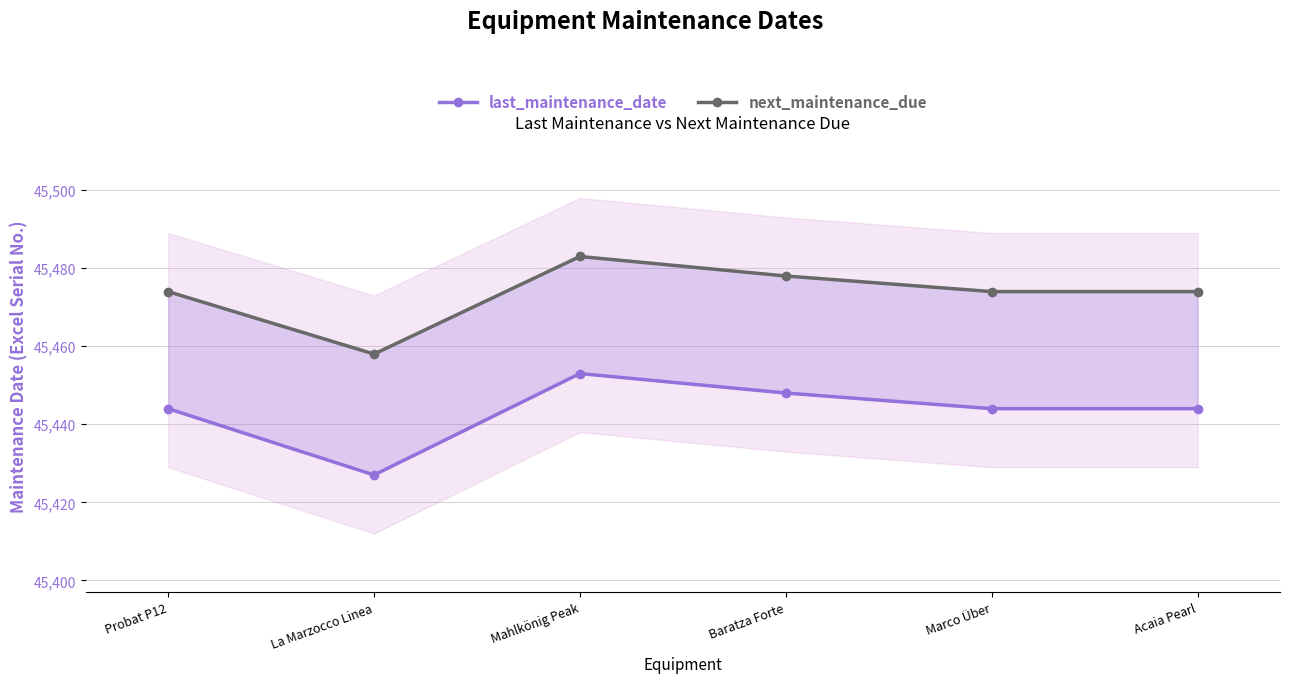

What is the spread (max minus min) of values at Probat P12?

30